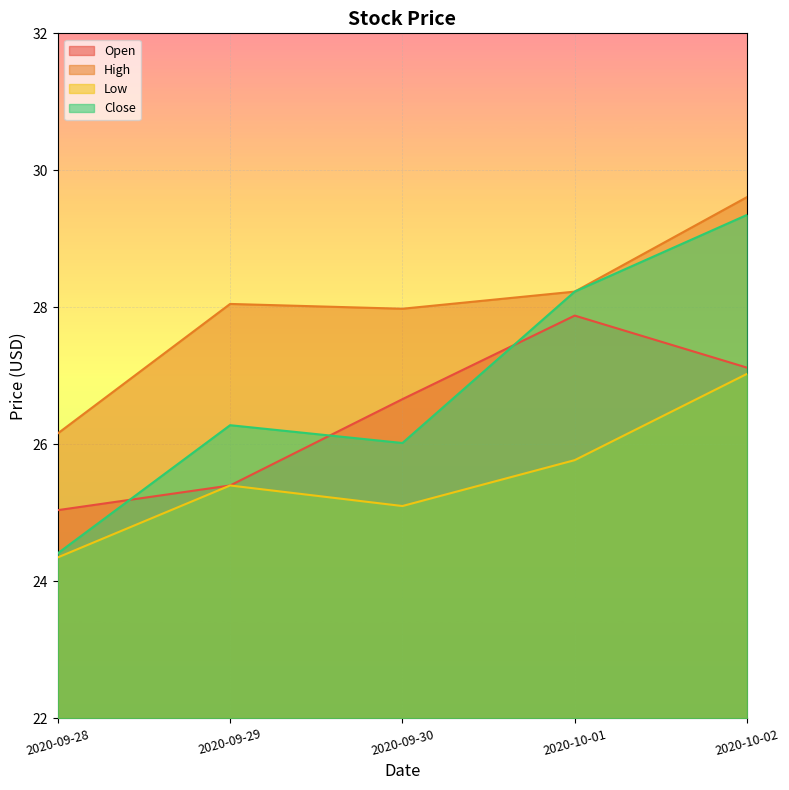

What is the difference between the maximum and minimum values in the Low series?

2.7